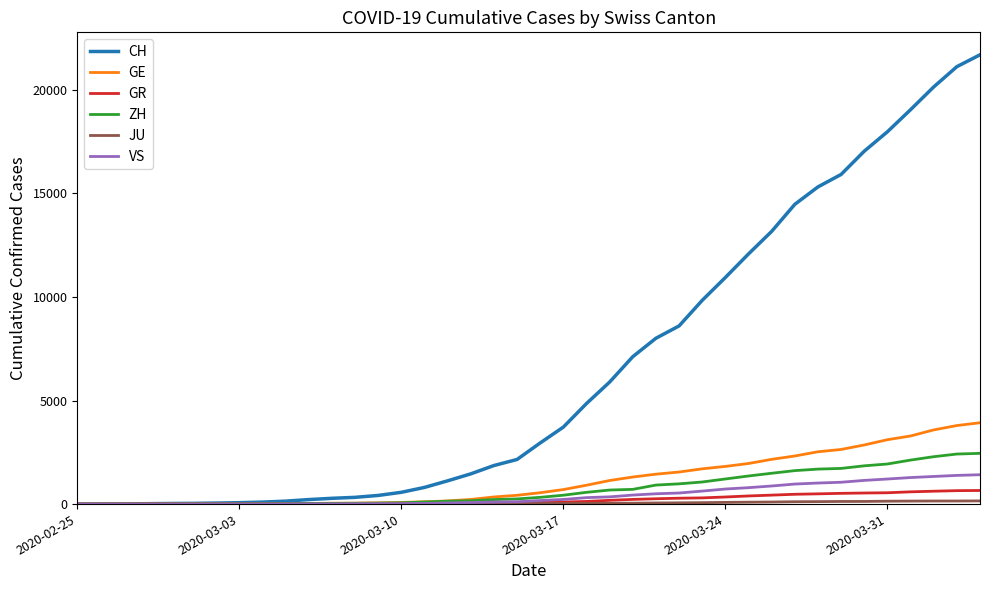

What is the greatest value displayed?

21696